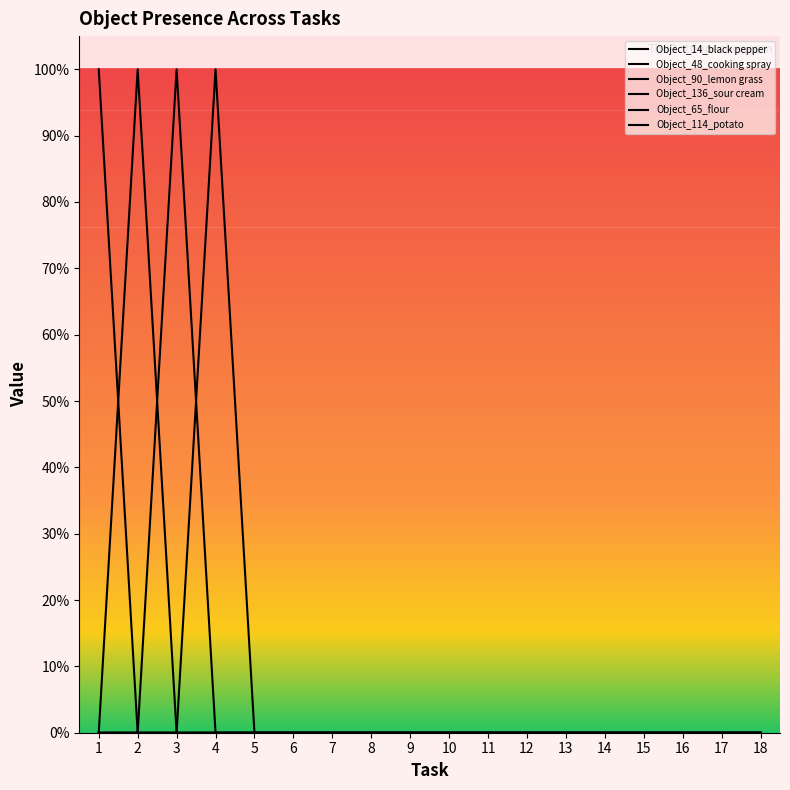

At which category is the sum across all series the highest?

1